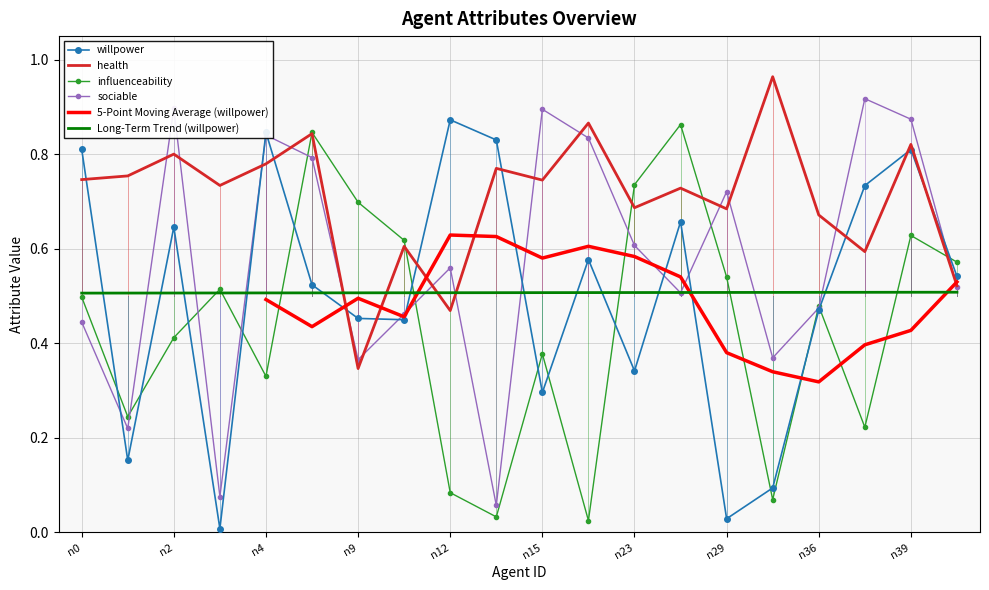

List the series in order of their peak value, lowest first.

influenceability, willpower, sociable, health